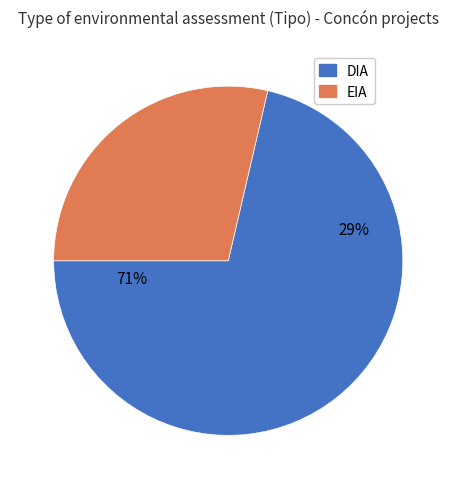

To the nearest percent, what is the average slice percentage?

50%